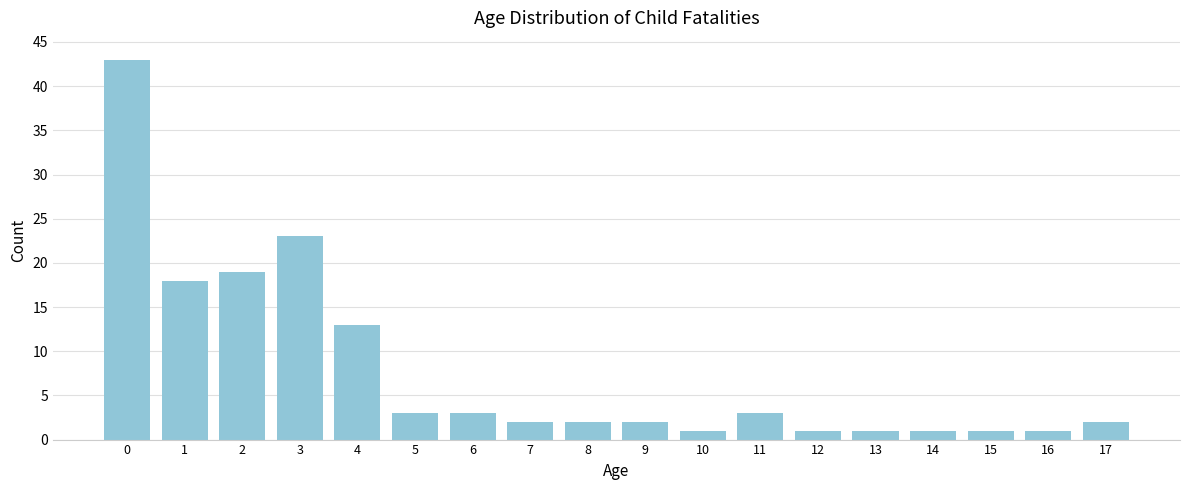

Reading left to right, extract all data points from this chart.

43	18	19	23	13	3	3	2	2	2	1	3	1	1	1	1	1	2